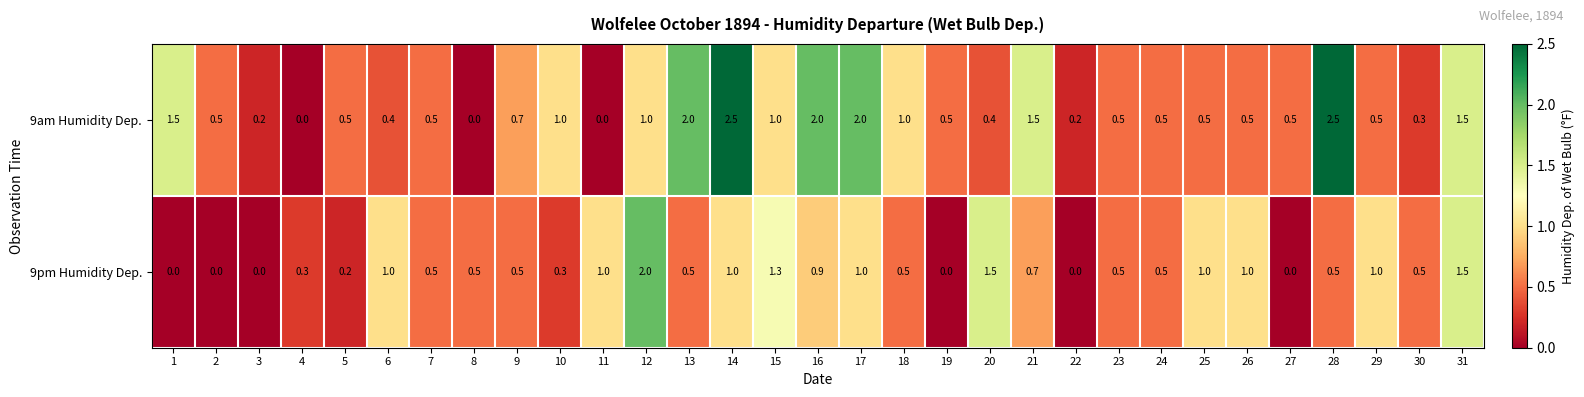

What is the difference between the maximum and minimum values in the 9am Humidity Dep. series?

2.5